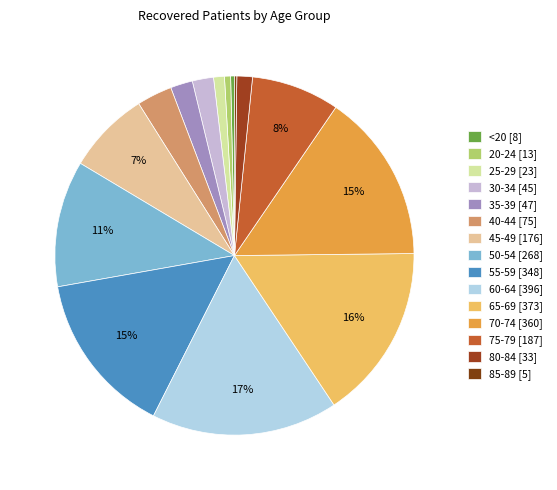

To the nearest percent, what portion does 25-29 represent?

1%